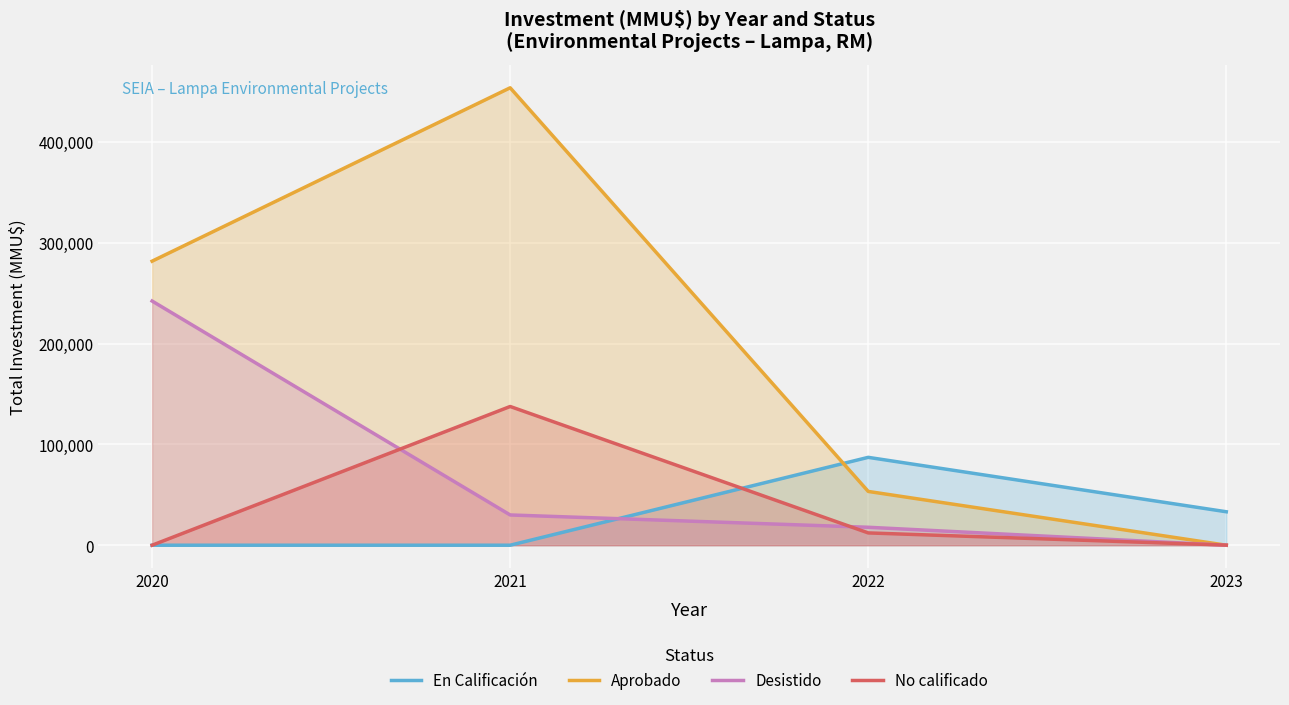

What are all the series names shown in the legend?

En Calificación, Aprobado, Desistido, No calificado